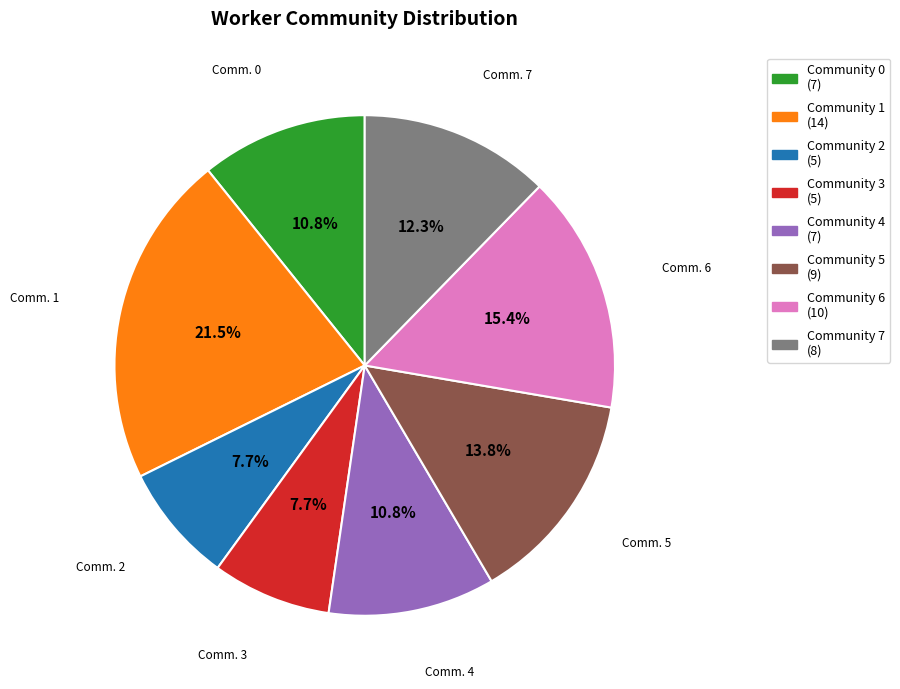

Is there a majority slice in this chart?

No